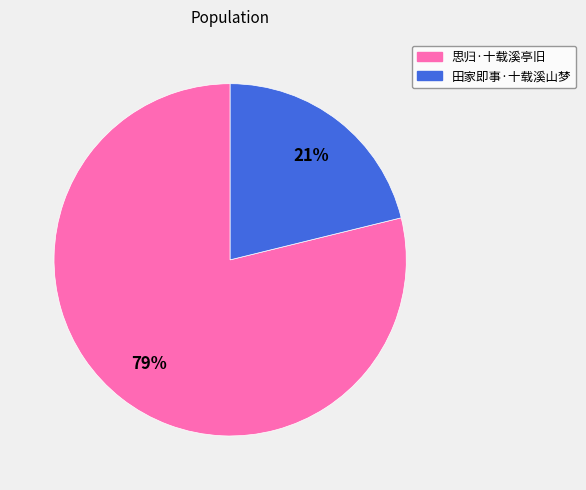

Combined, do 田家即事·十载溪山梦 and 思归·十载溪亭旧 account for over 50%?

Yes